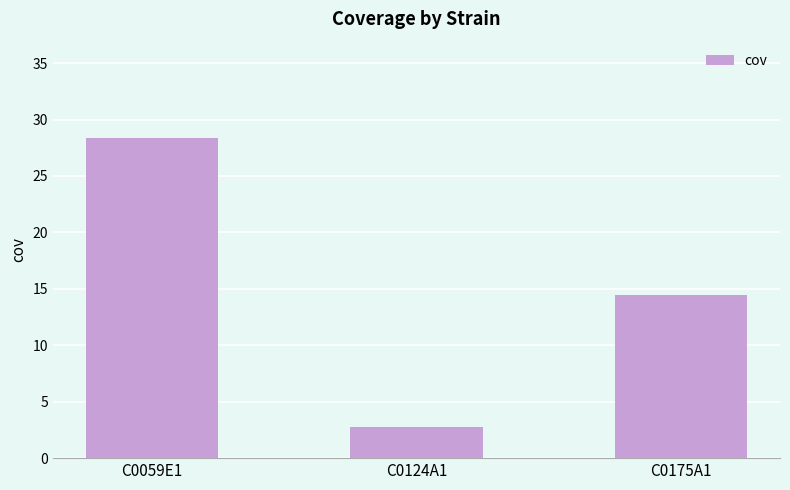

What is the smallest value displayed?

2.7